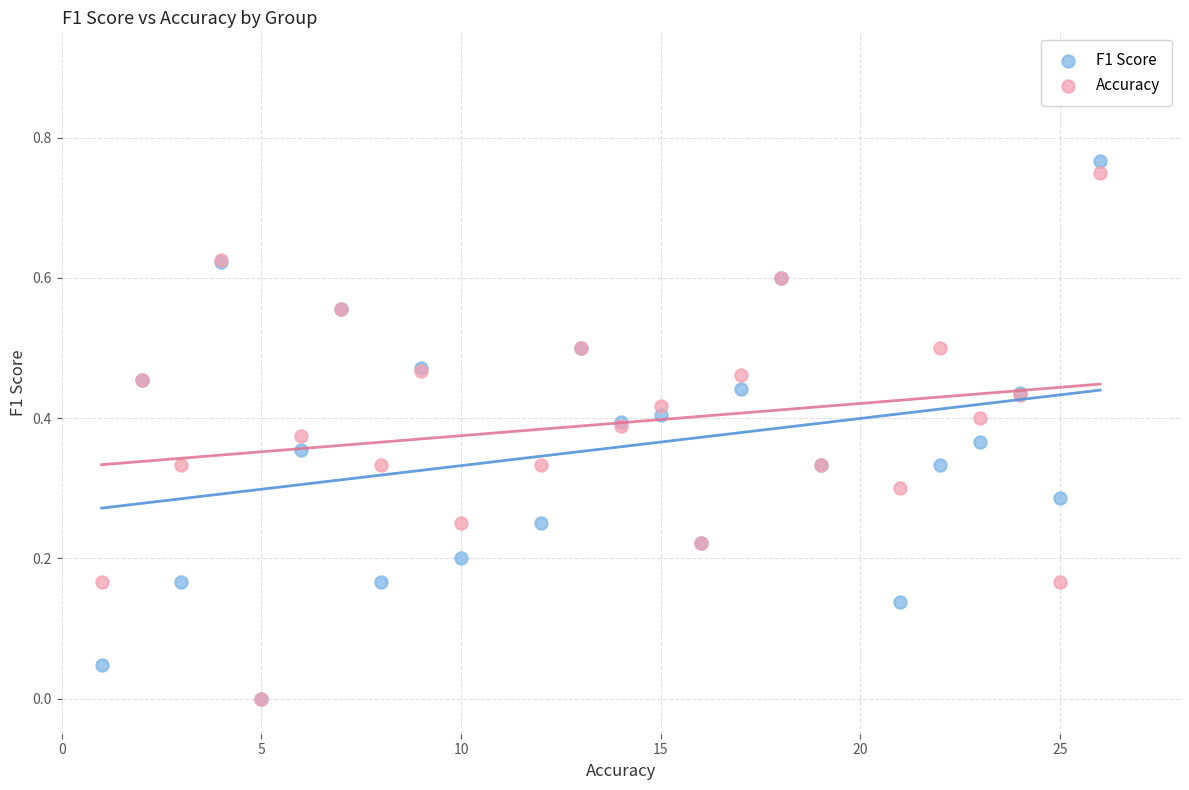

What are all the series names shown in the legend?

F1 Score, Accuracy